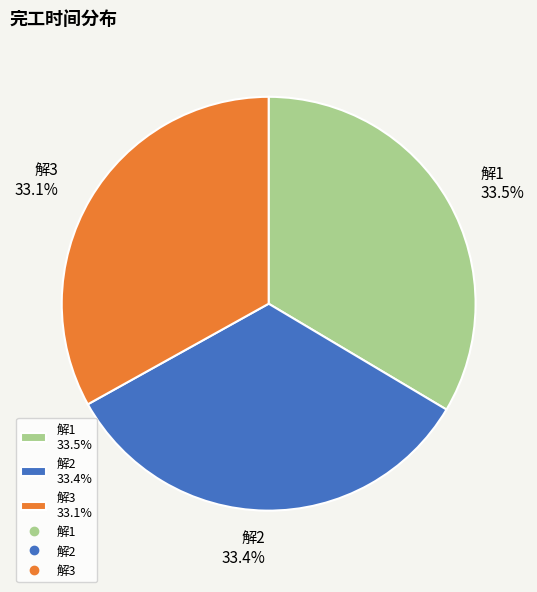

How many segments does this pie chart have?

3